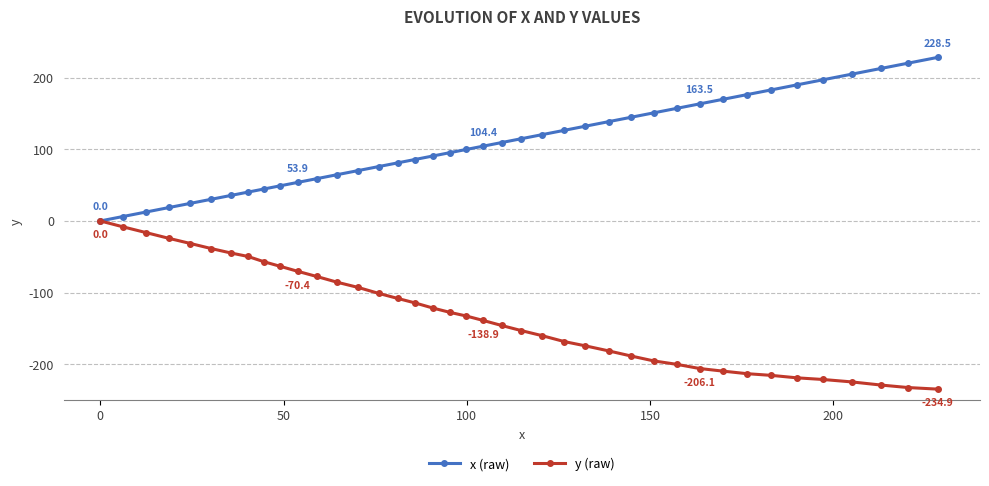

Which series has the largest total across all categories?

x (raw)